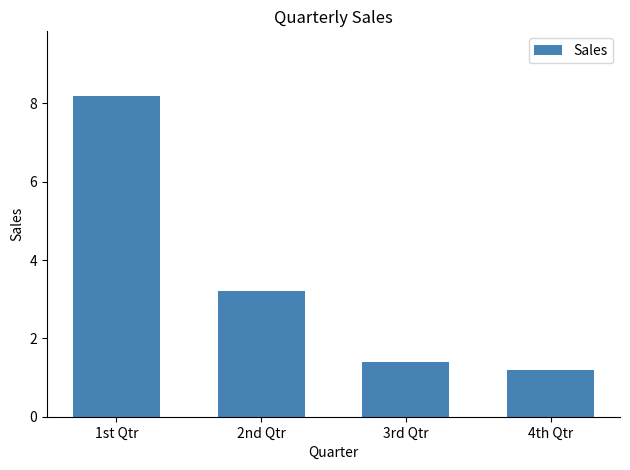

The chart shows a value of 3.2 at 2nd Qtr. True or false?

True